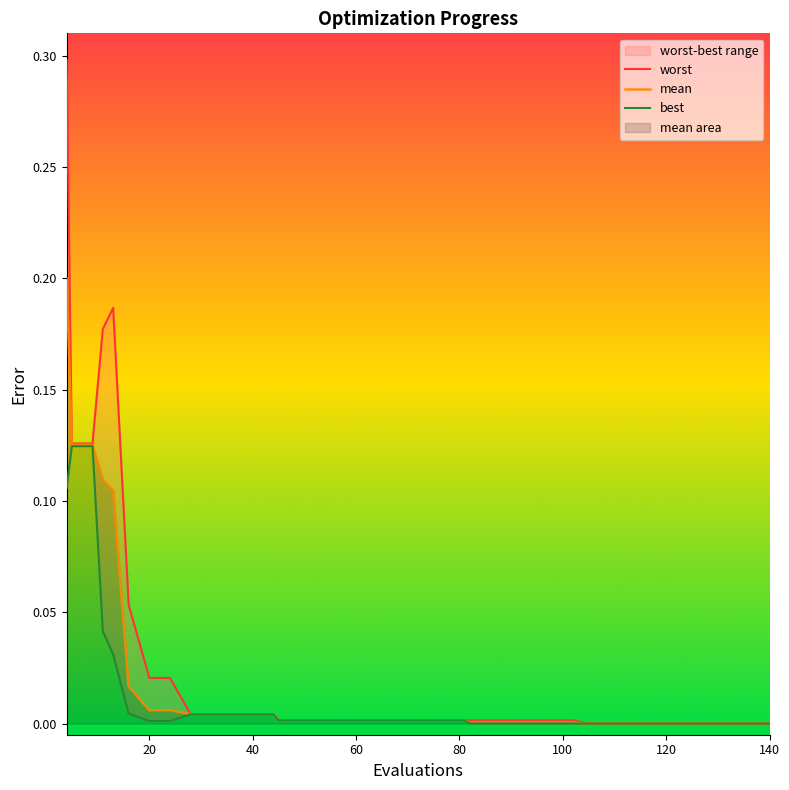

Rank the series by their maximum value, from lowest to highest.

best, mean, worst